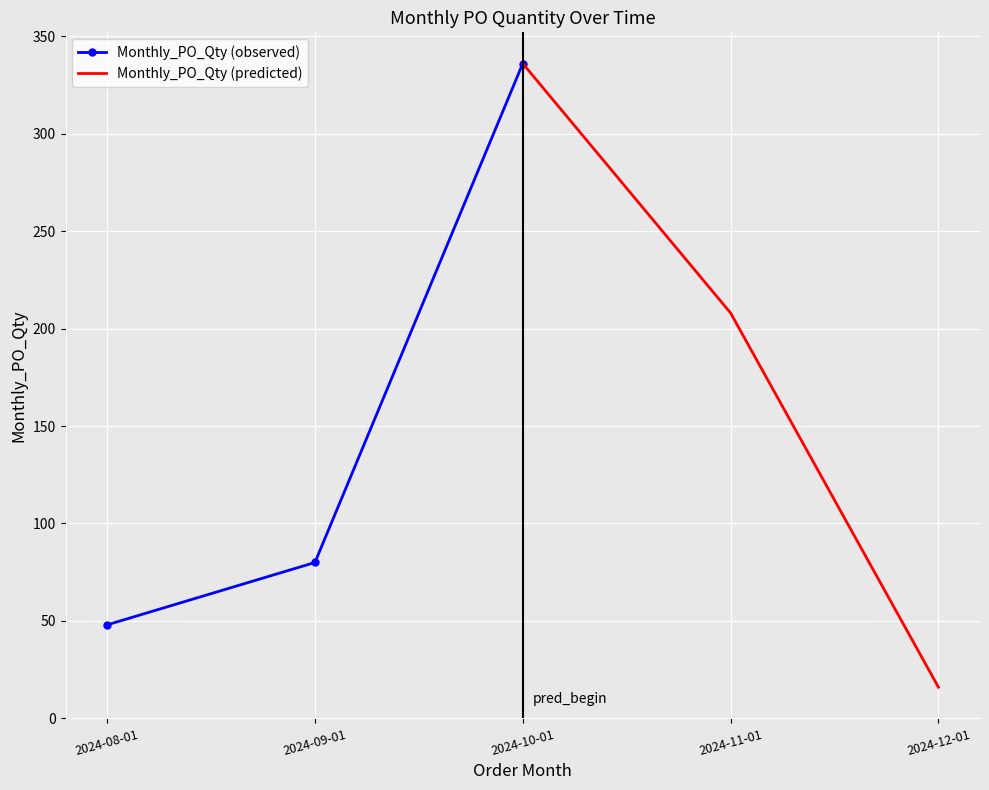

What is the highest value of the Monthly_PO_Qty (observed) series?

336